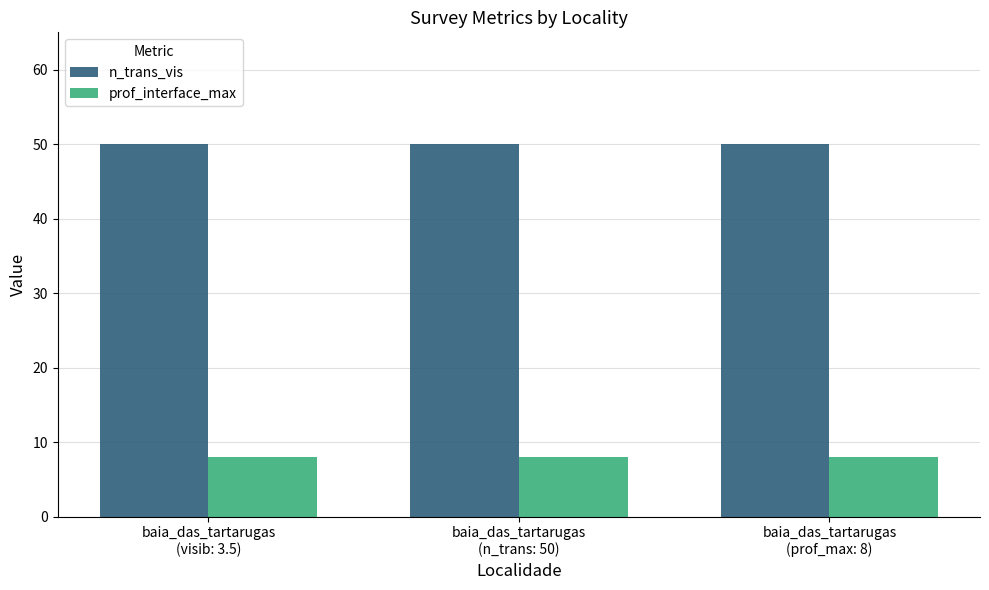

What is the highest value of the n_trans_vis series?

50